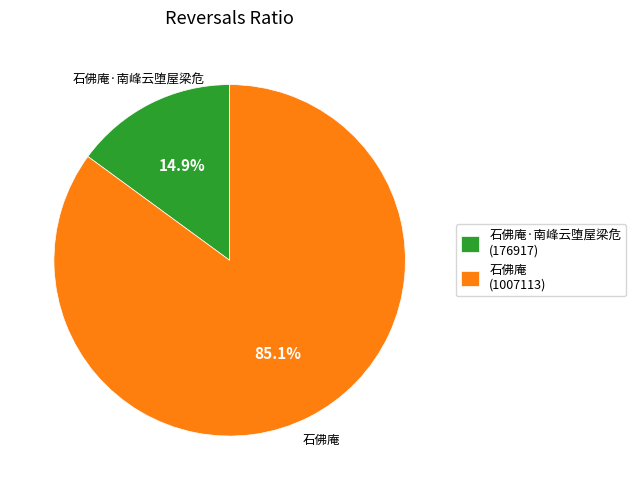

How much of the chart is everything except 石佛庵?

14.9%